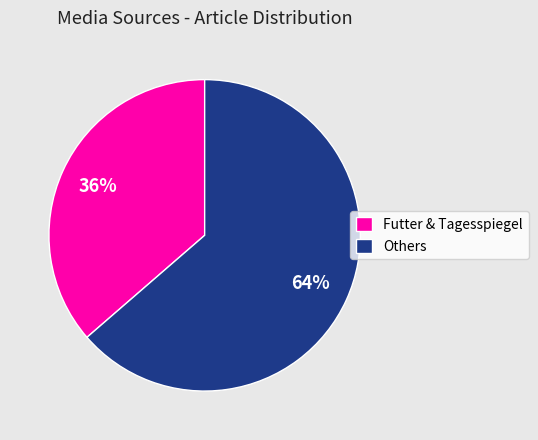

To the nearest percent, what is the combined percentage of Others and Futter & Tagesspiegel?

100%